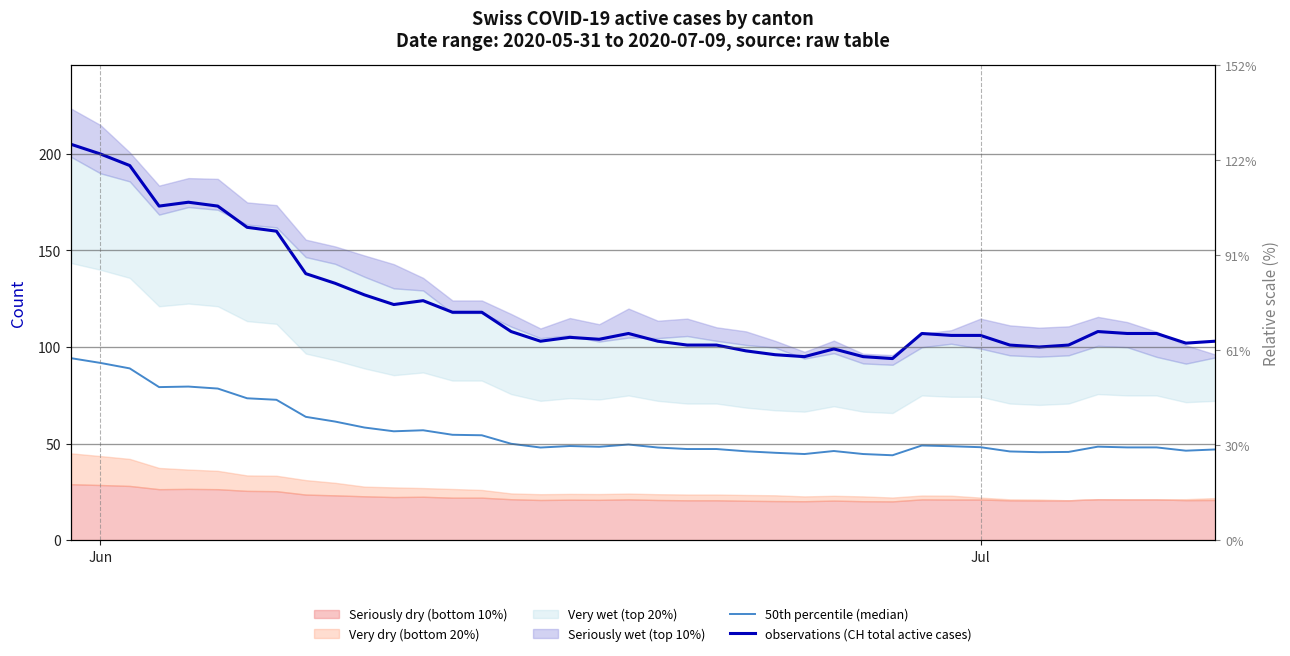

At which category is the sum across all series the highest?

Jun